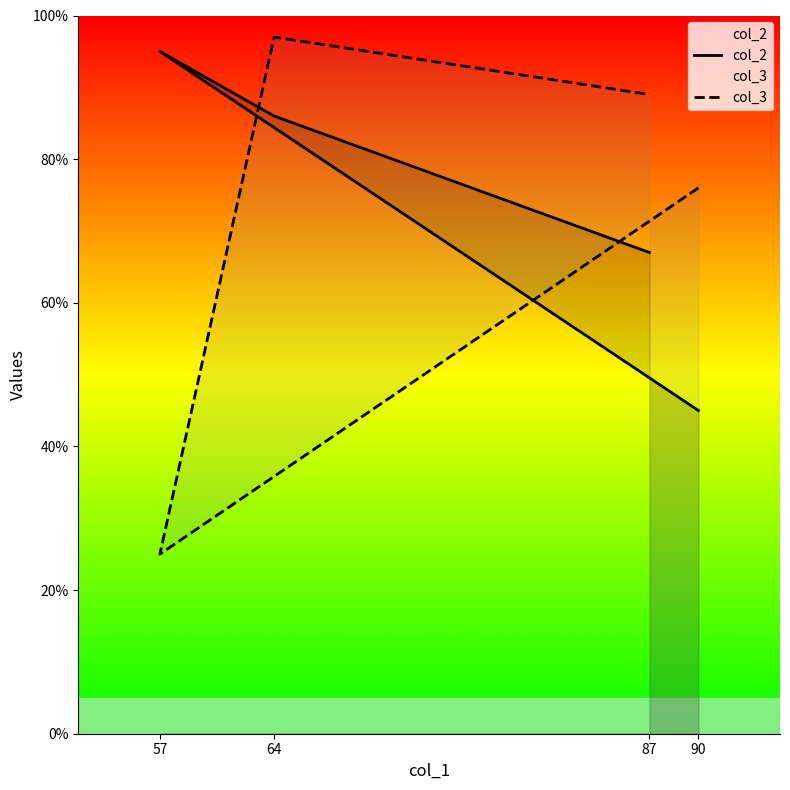

Reading left to right, list all the values displayed in this chart.

col_2: 90=45	57=95	64=86	87=67
col_3: 90=76	57=25	64=97	87=89